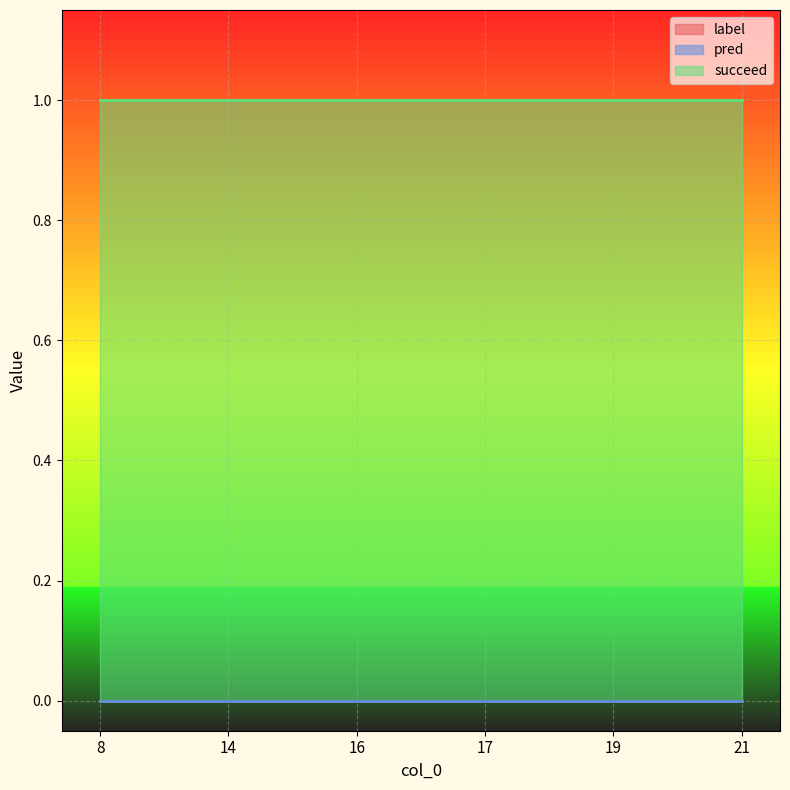

Between 19 and 21, which is larger?

19